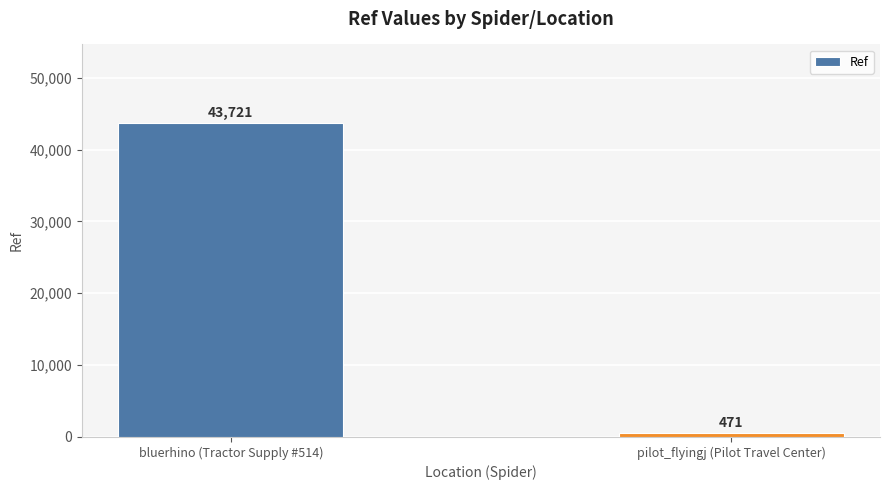

What position from the right is pilot_flyingj (Pilot Travel Center)?

1